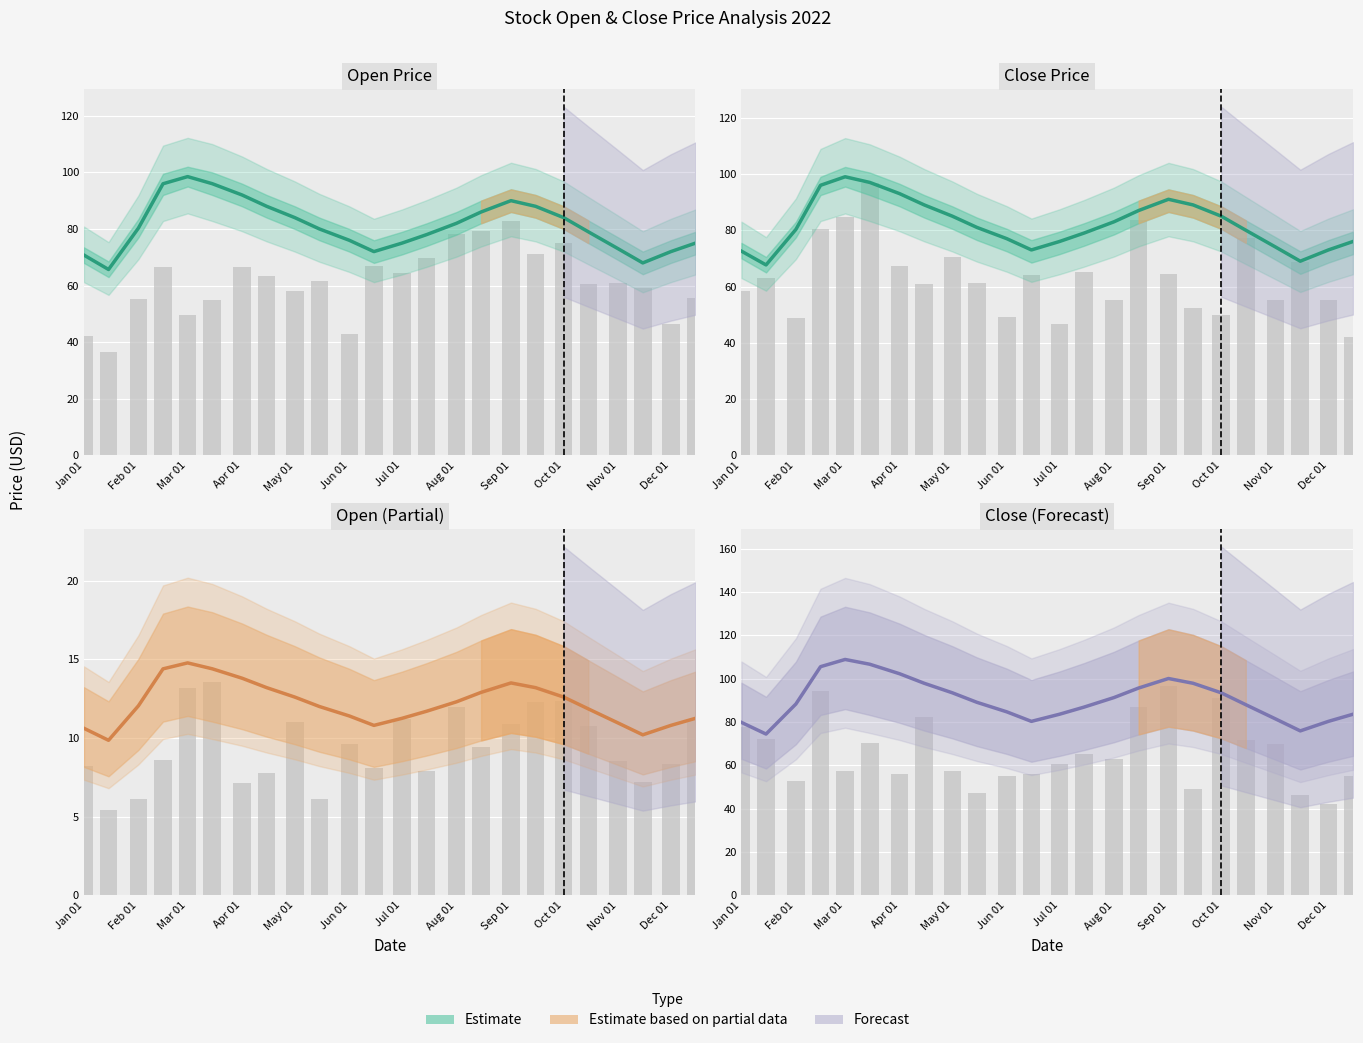

What position from the right is 2022-12-15?

1